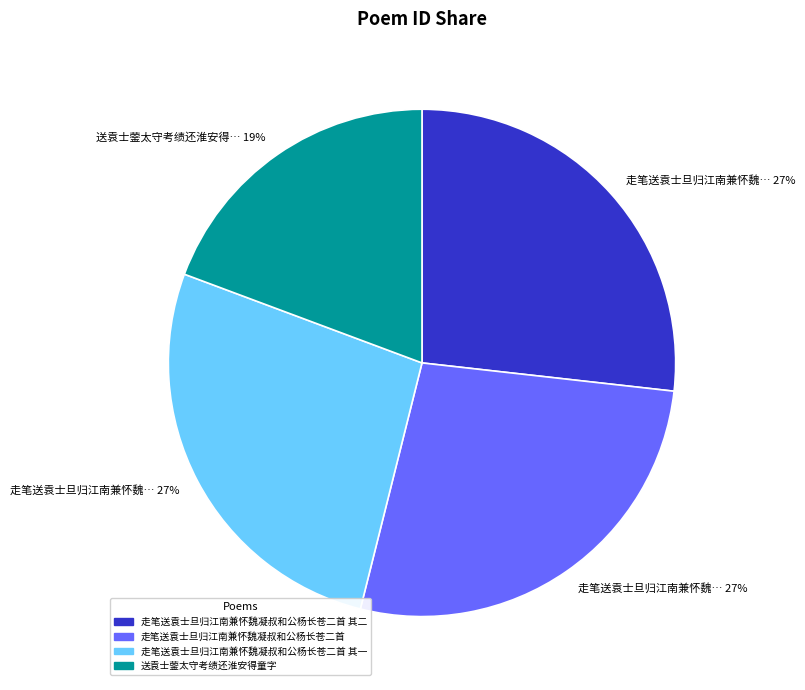

The 走笔送袁士旦归江南兼怀魏凝叔和公杨长苍二首 slice represents 27% of the pie. True or false?

True